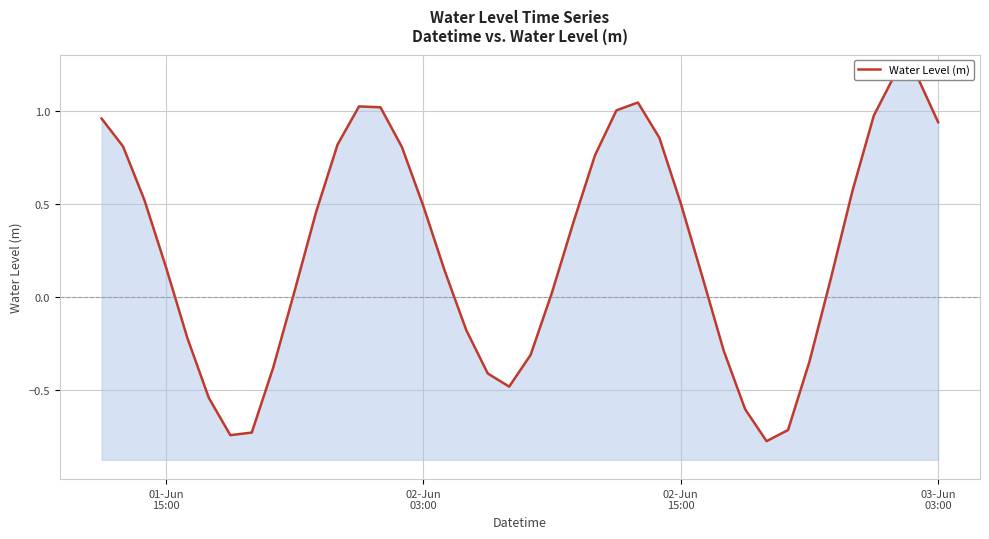

Count the number of data series in this chart.

1